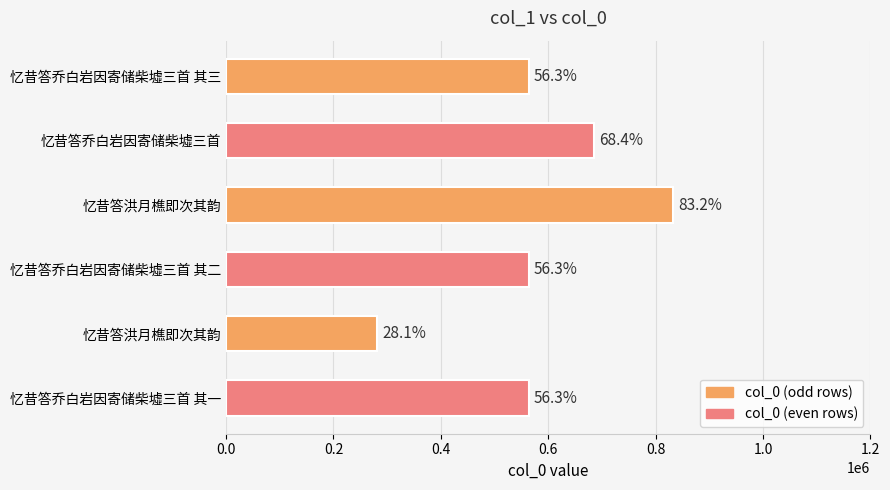

Does the chart contain any negative values?

No